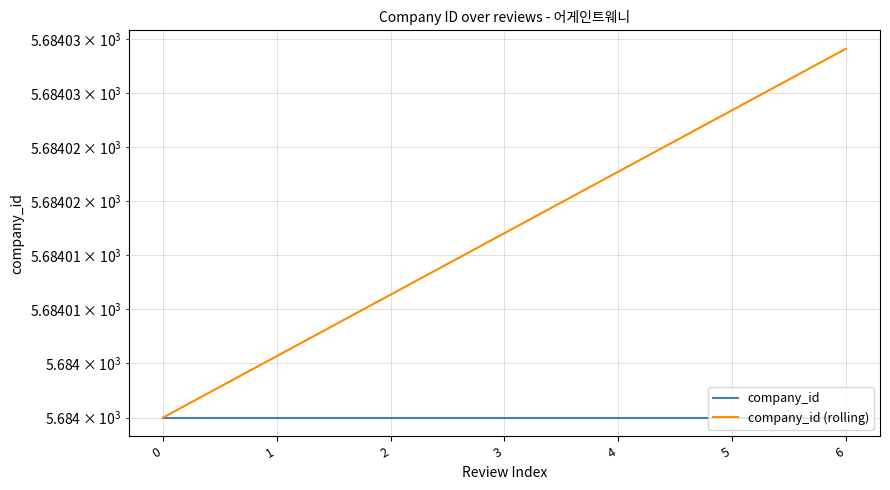

Count the number of categories in the chart.

7